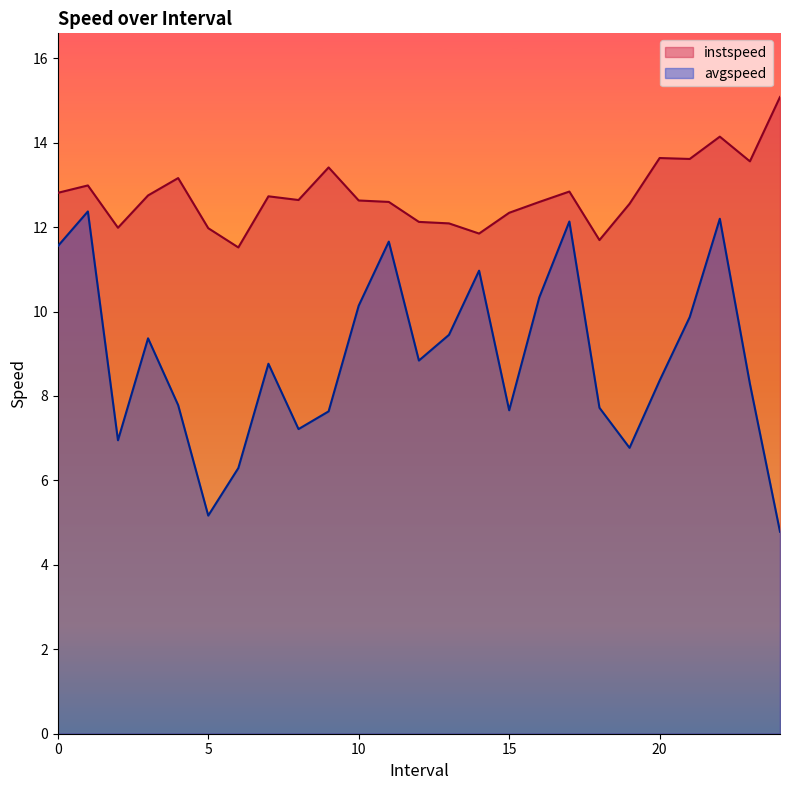

True or false: instspeed and avgspeed cross at least once.

False